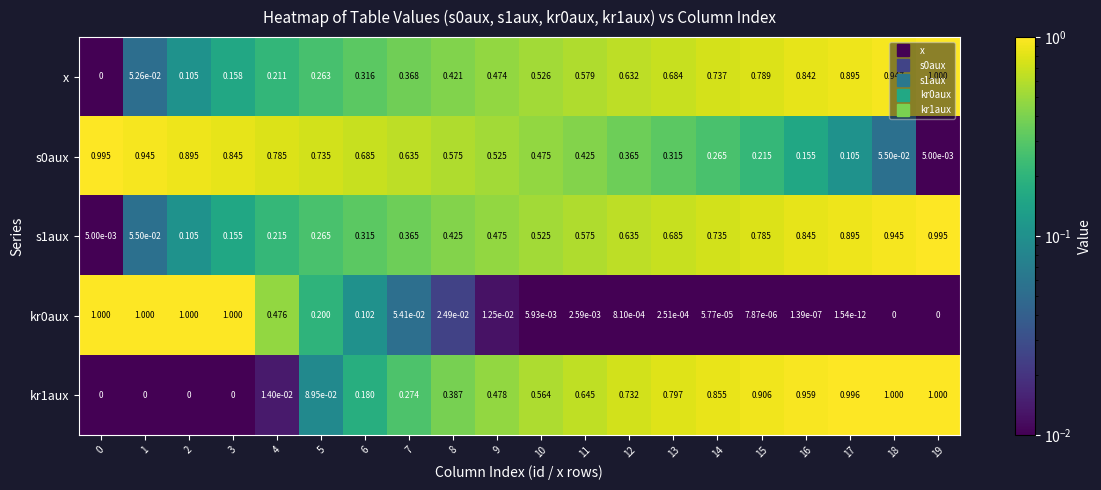

Is the value of kr0aux at 6 greater than the value of x at 17?

No